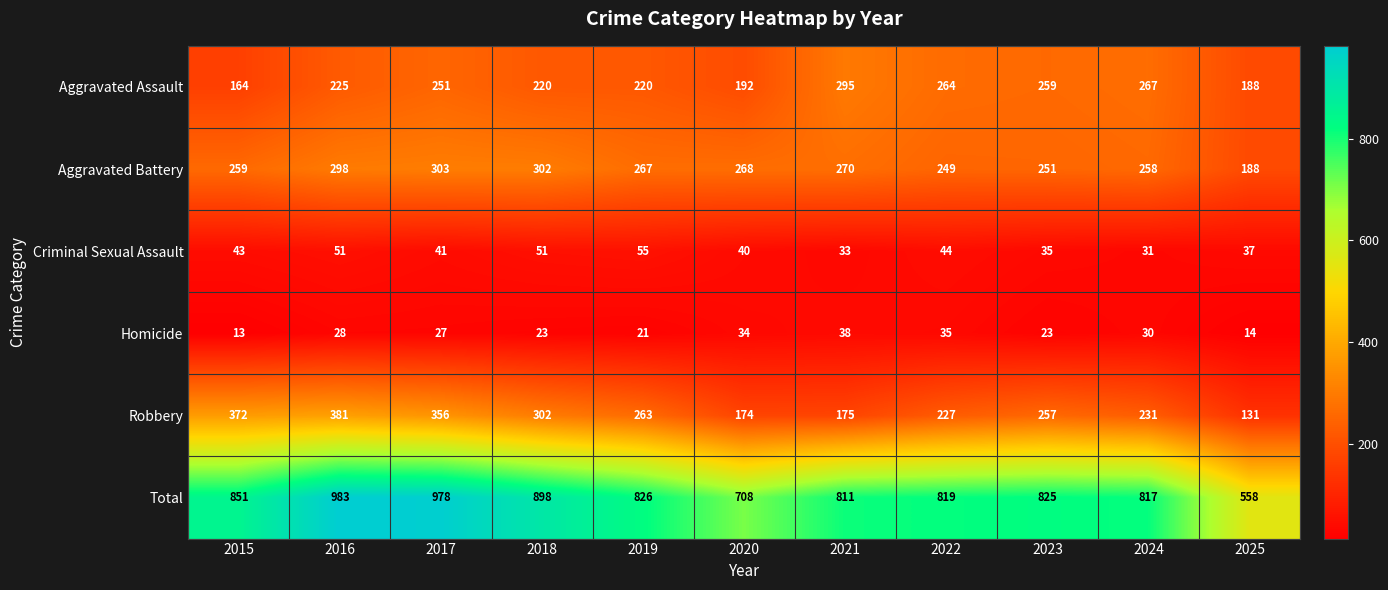

Which series has the largest range (max minus min)?

Total